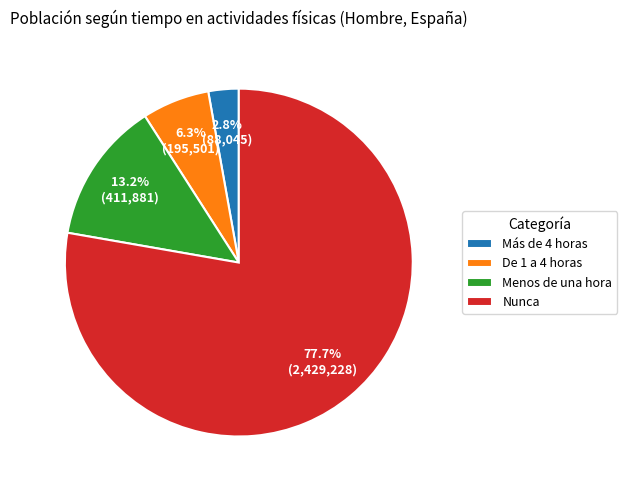

Which slice represents more than half of the pie?

Nunca